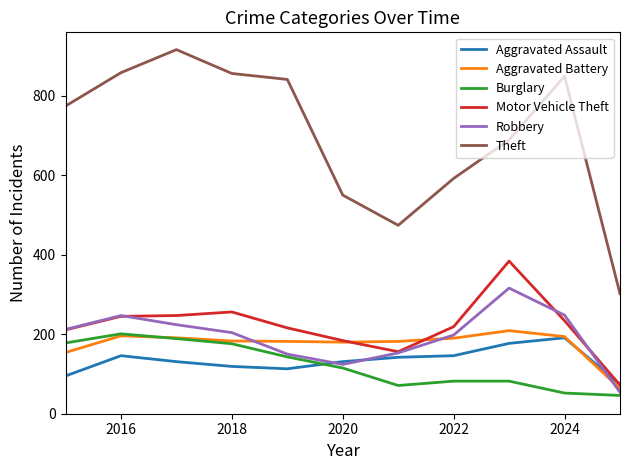

What is the smallest value displayed?

46